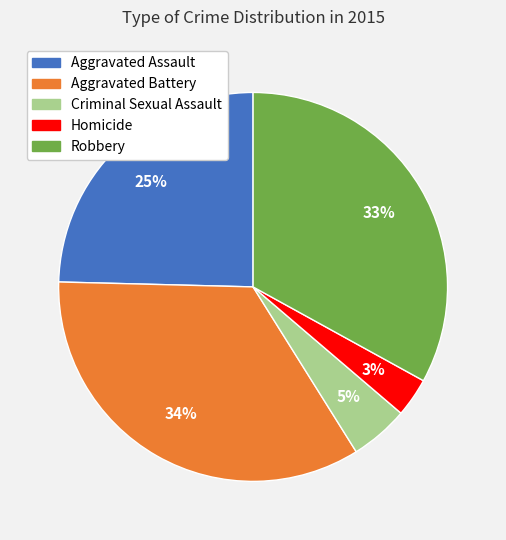

Which category has the smallest portion of the pie?

Homicide